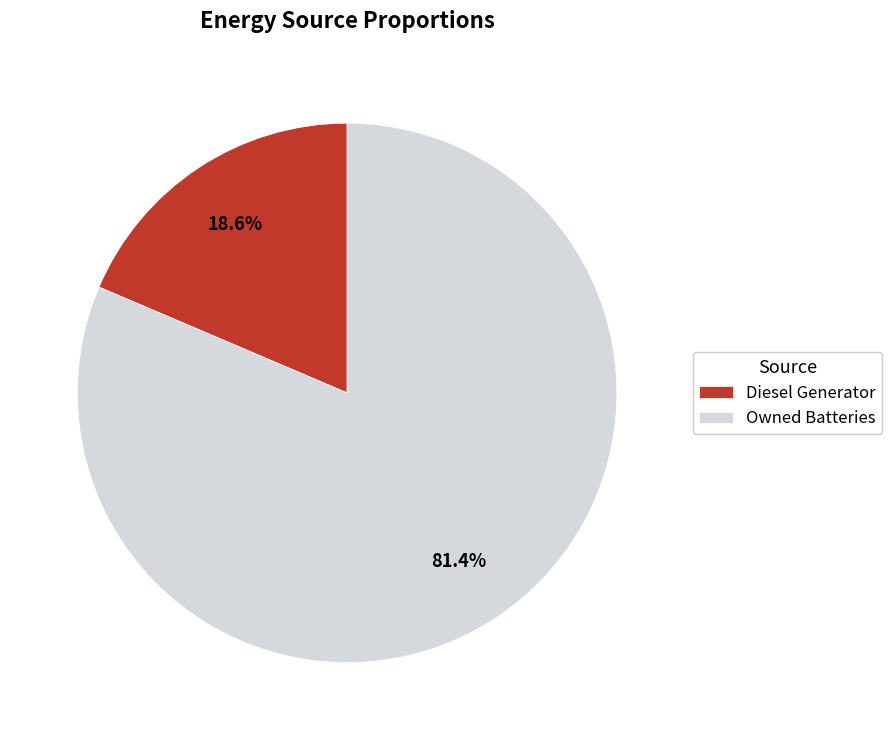

Combined, what portion of the pie is Diesel Generator and Owned Batteries?

100.0%